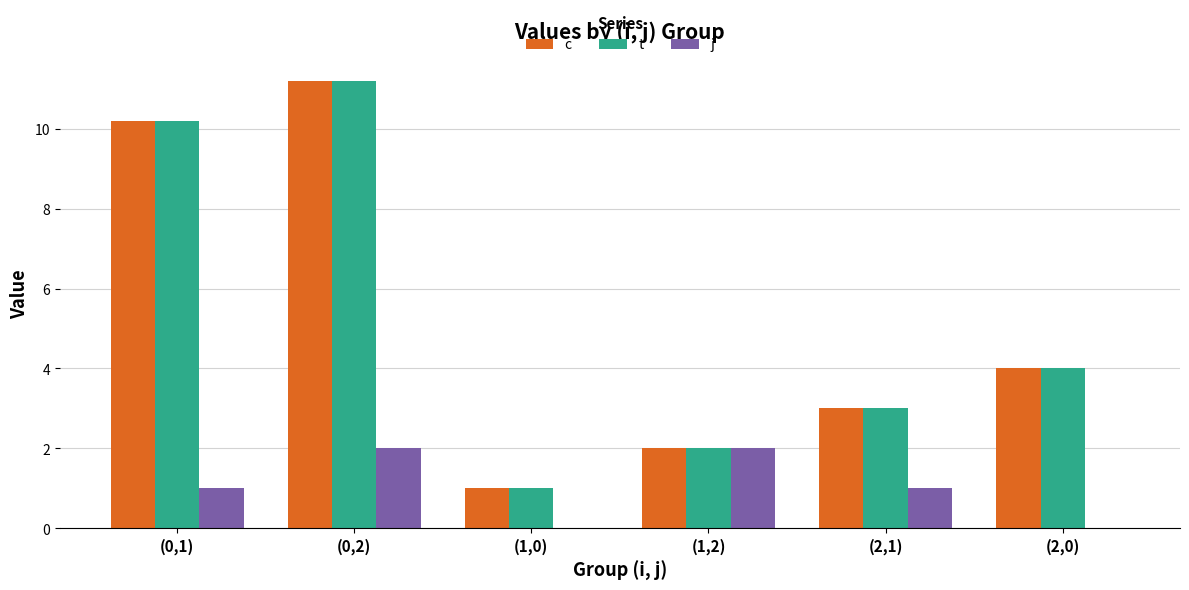

Reading left to right, list all the values displayed in this chart.

c: (0,1)=10.2	(0,2)=11.2	(1,0)=1.0	(1,2)=2.0	(2,1)=3.0	(2,0)=4.0
t: (0,1)=10.2	(0,2)=11.2	(1,0)=1.0	(1,2)=2.0	(2,1)=3.0	(2,0)=4.0
j: (0,1)=1.0	(0,2)=2.0	(1,0)=0.0	(1,2)=2.0	(2,1)=1.0	(2,0)=0.0